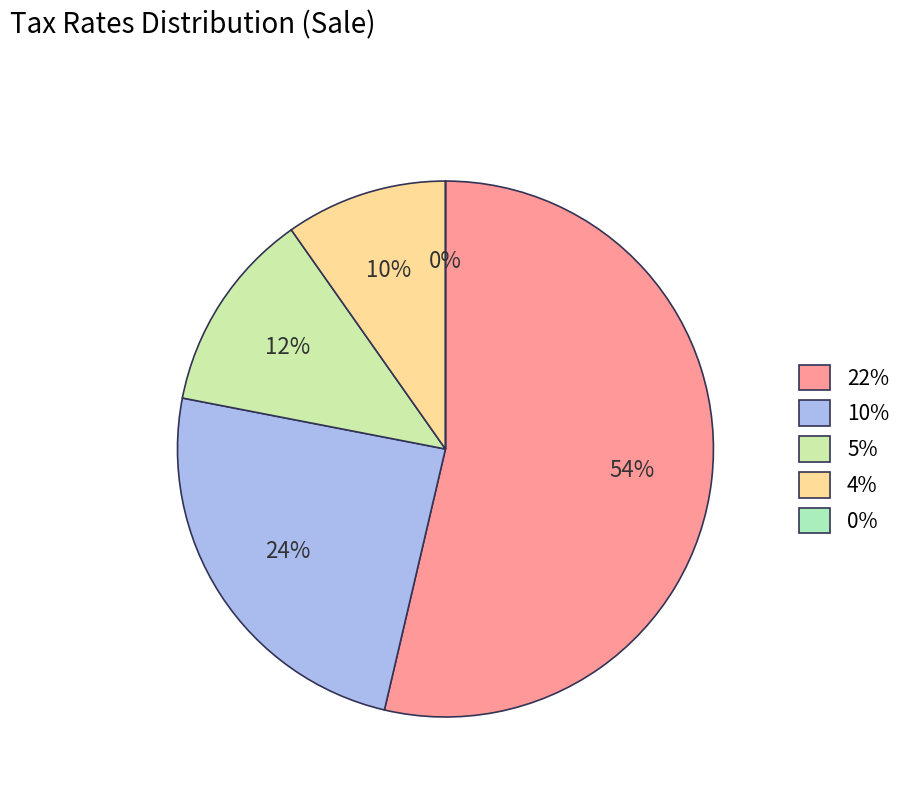

To the nearest percent, what portion does 10% represent?

24%